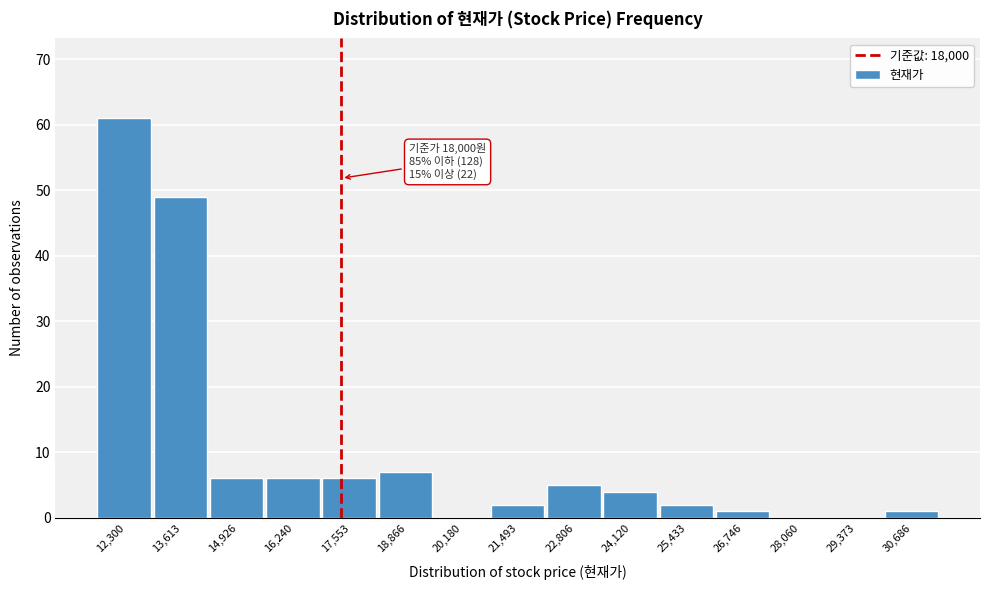

Reading left to right, transcribe all the data shown in this chart.

12,300=61	13,613=49	14,926=6	16,240=6	17,553=6	18,866=7	20,180=0	21,493=2	22,806=5	24,120=4	25,433=2	26,746=1	28,060=0	29,373=0	30,686=1